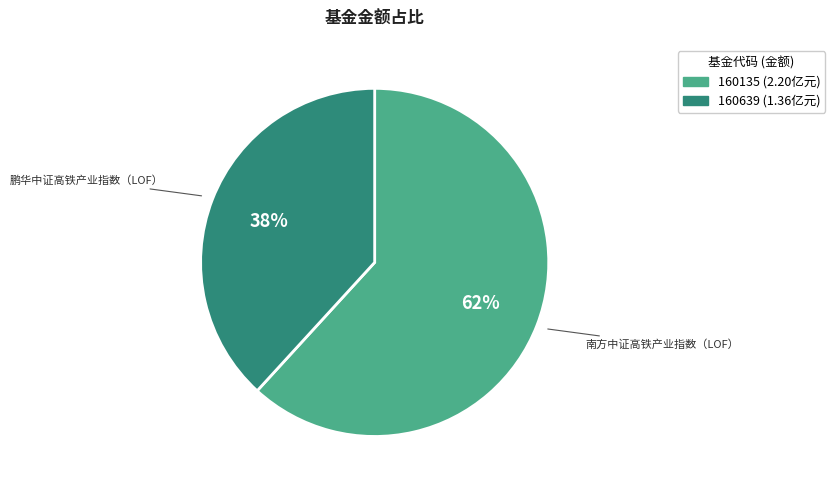

Approximately how many times larger is the value at 南方中证高铁产业指数（LOF） compared to 鹏华中证高铁产业指数（LOF）?

1.6